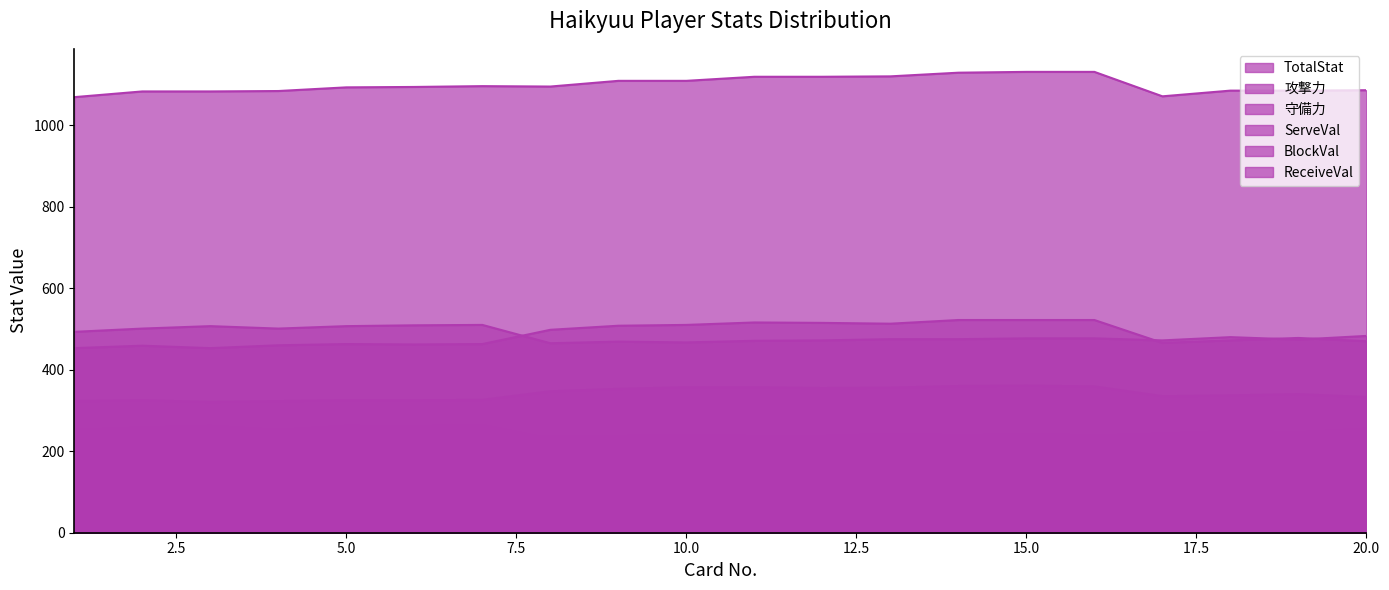

What is the value of the ServeVal point at the 18th from the left?

337